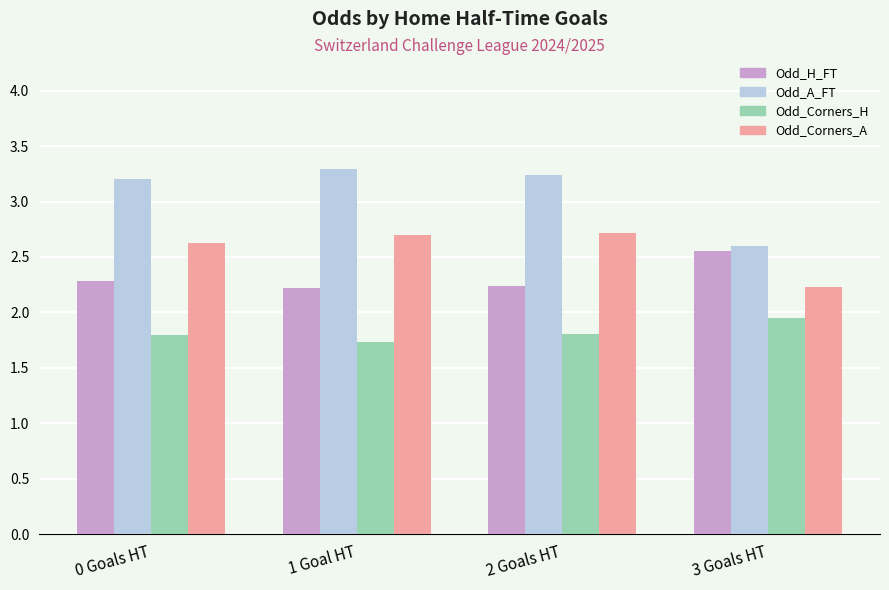

Is it true that Odd_Corners_H equals 3.2 at 2 Goals HT?

False